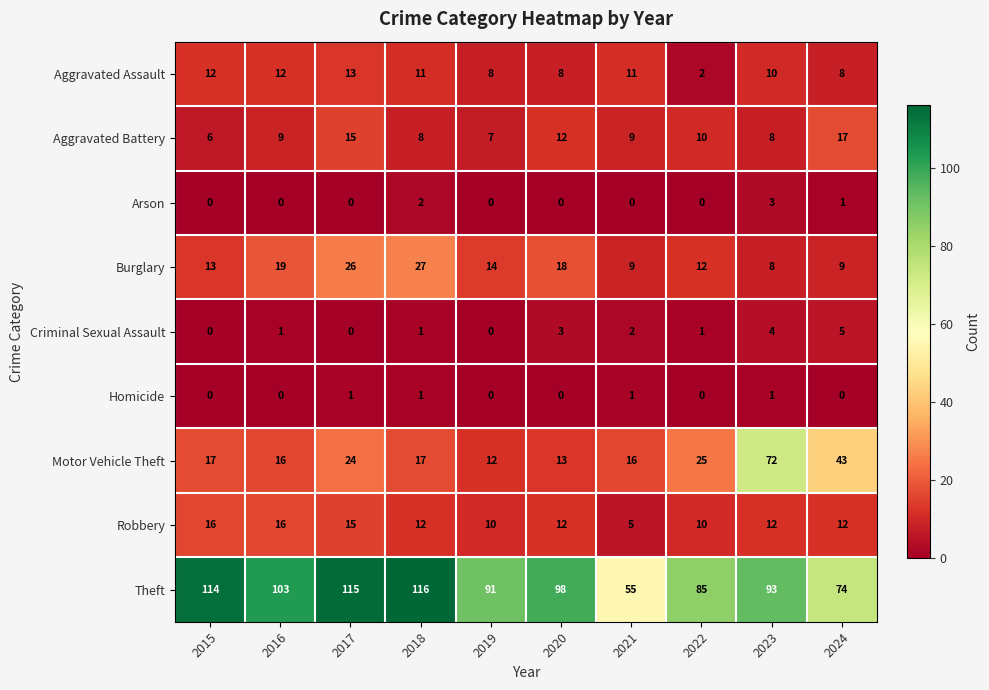

What is the spread (max minus min) of values at 2023?

92